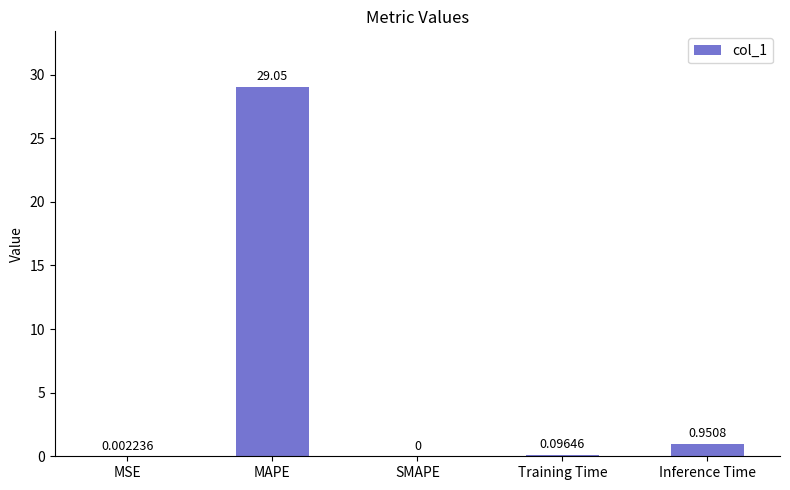

How many values are above zero?

4